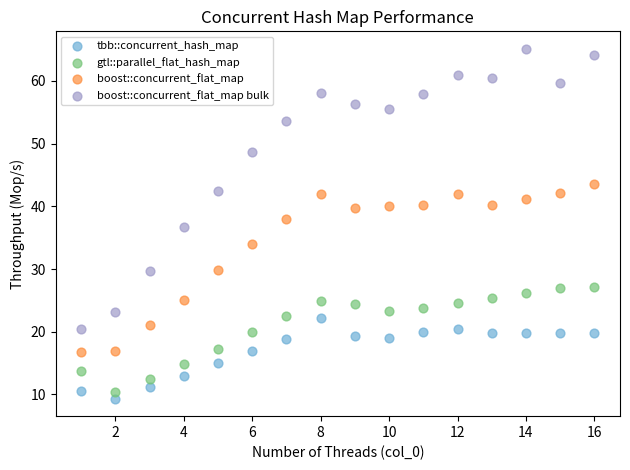

Which series reaches the maximum Y coordinate?

boost::concurrent_flat_map bulk